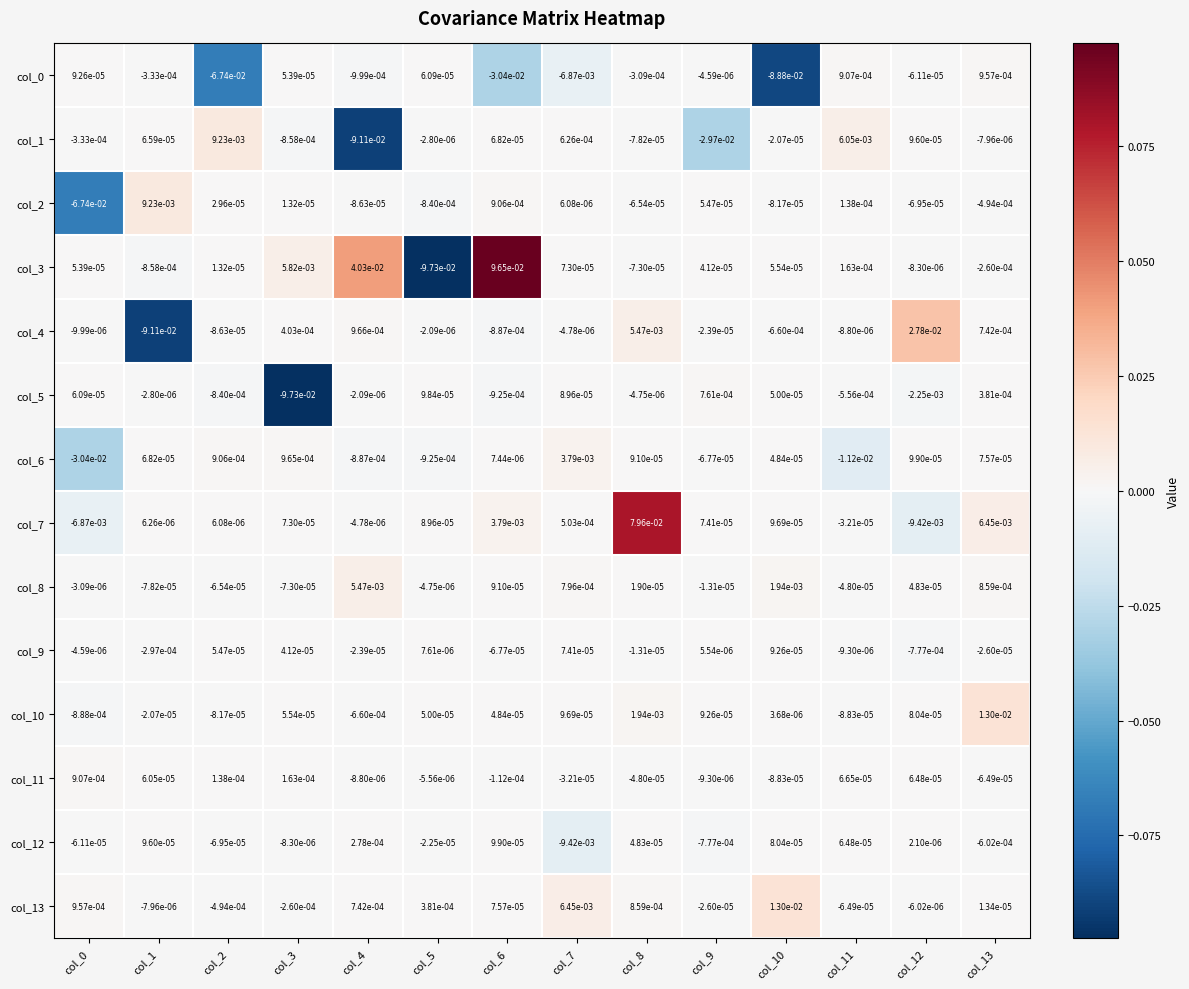

Is the value of col_11 at col_4 greater than the value of col_7 at col_1?

No